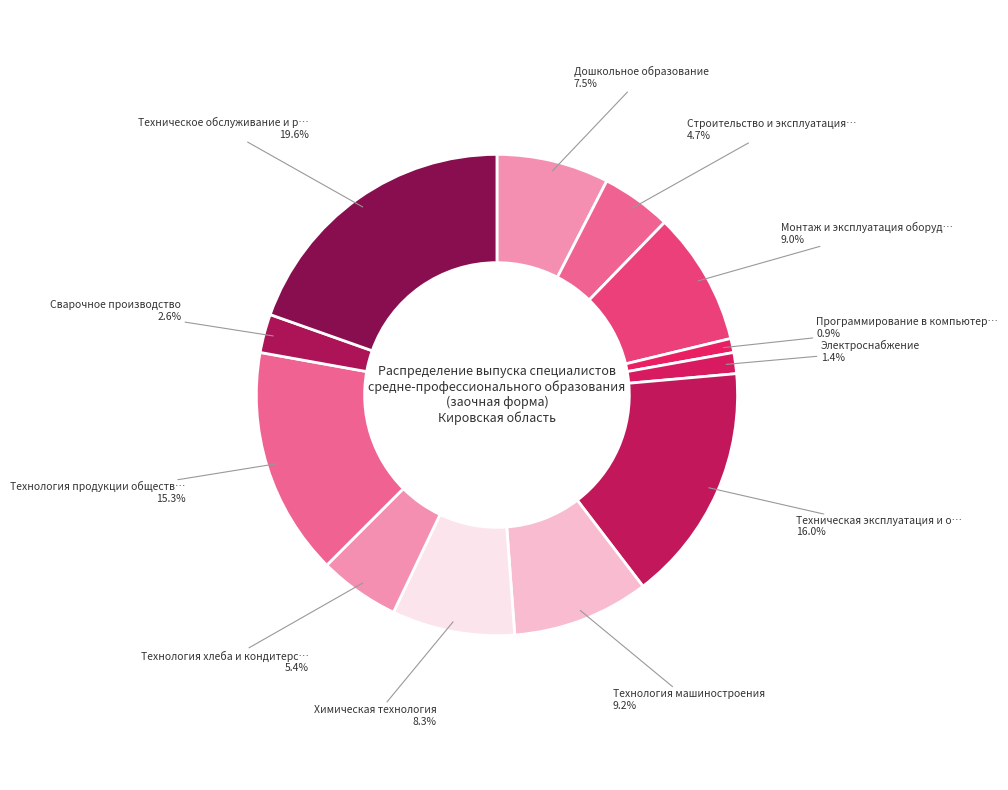

Which slice is the largest?

Техническое обслуживание и ремонт автомобилей